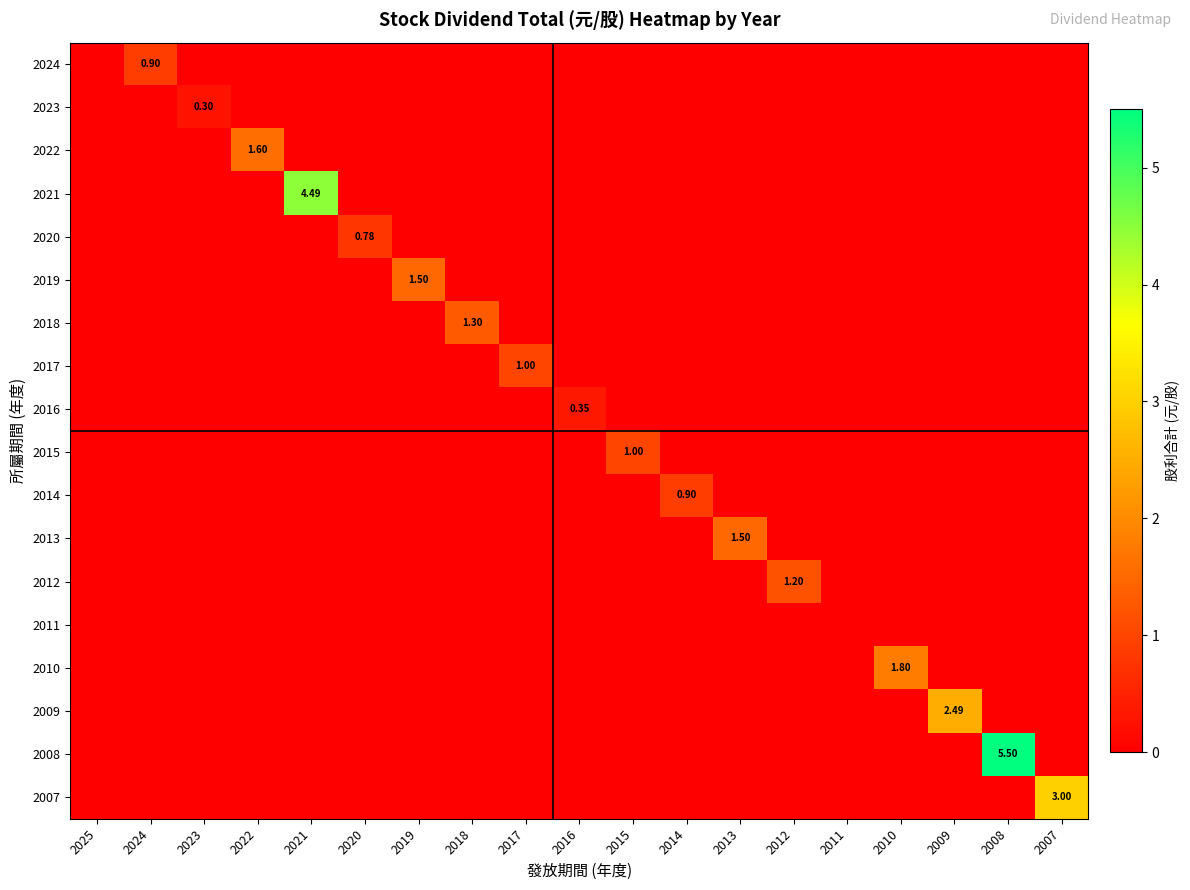

What is the total value across all series at 2015?

1.0